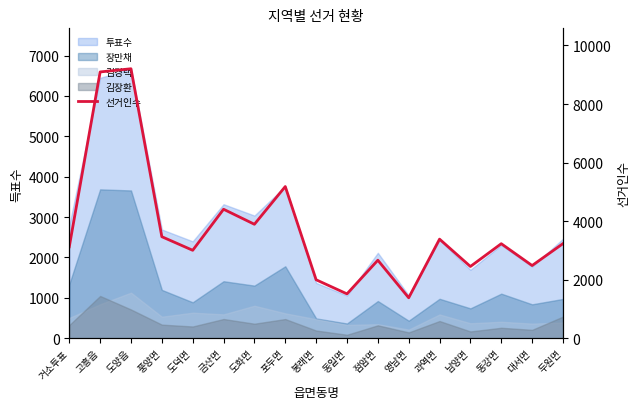

Does the chart display data point markers on the line(s)?

No